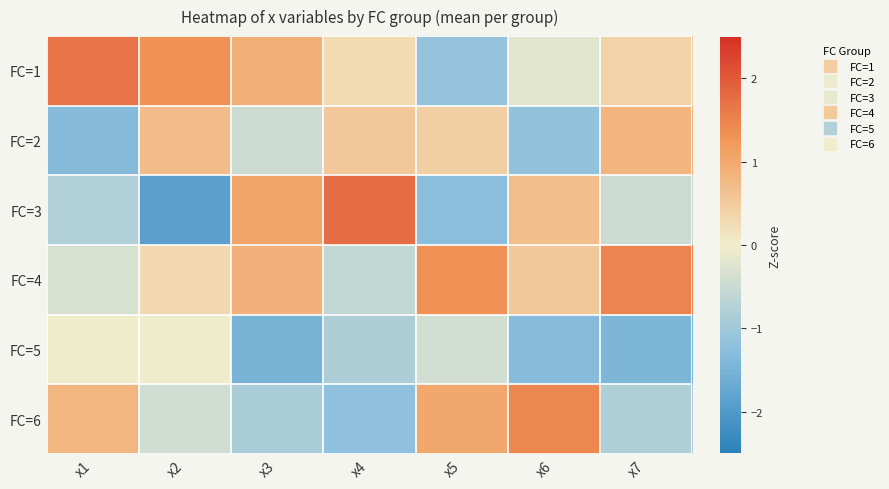

Reading right to left, list all the values displayed in this chart.

FC=1: x7=0.4	x6=-0.2	x5=-1.1	x4=0.3	x3=0.9	x2=1.3	x1=1.7
FC=2: x7=0.8	x6=-1.2	x5=0.4	x4=0.5	x3=-0.5	x2=0.7	x1=-1.3
FC=3: x7=-0.5	x6=0.7	x5=-1.3	x4=1.8	x3=1.1	x2=-1.9	x1=-0.8
FC=4: x7=1.5	x6=0.5	x5=1.3	x4=-0.6	x3=0.9	x2=0.3	x1=-0.3
FC=5: x7=-1.4	x6=-1.3	x5=-0.4	x4=-0.8	x3=-1.5	x2=-0.0	x1=-0.0
FC=6: x7=-0.8	x6=1.4	x5=1.0	x4=-1.2	x3=-0.9	x2=-0.4	x1=0.8